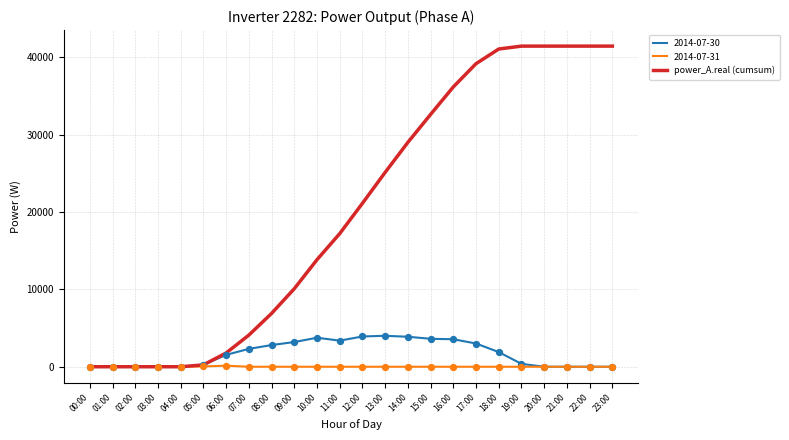

What is the difference between the highest and lowest values at 13:00?

25119.8